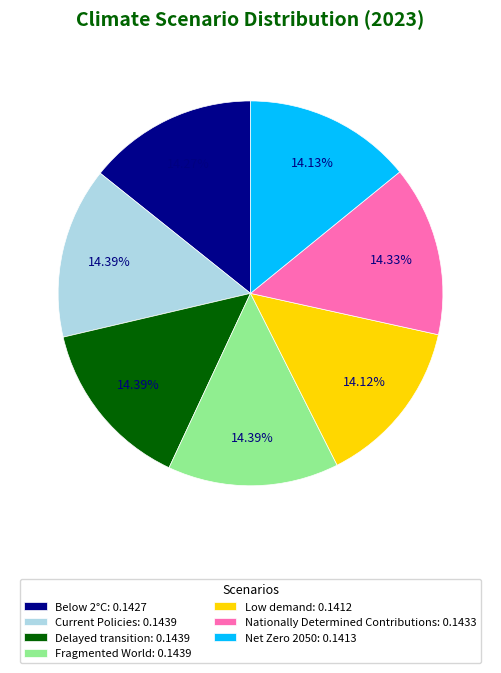

Does Current Policies: 0.1439 represent more than half of the total?

No